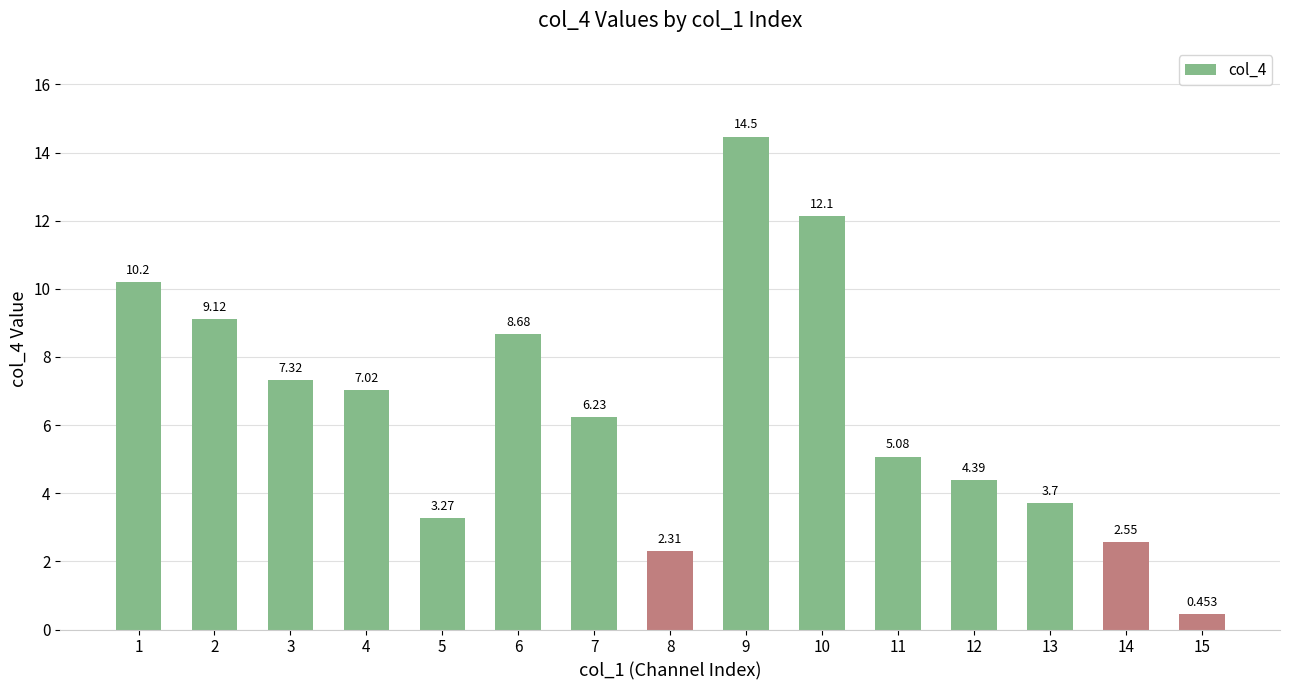

What is the sum of all values?

97.0